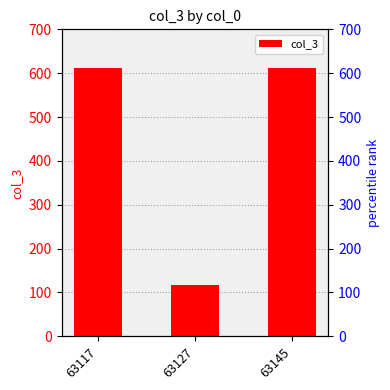

What is the greatest value displayed?

611